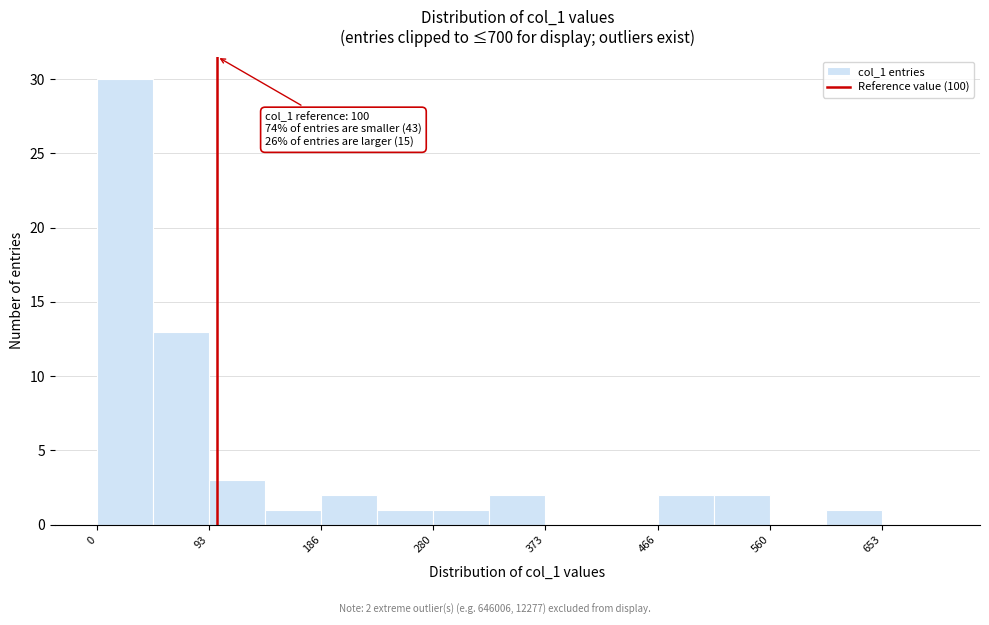

Over which range of the x-axis is the bar tallest?

0 to 50